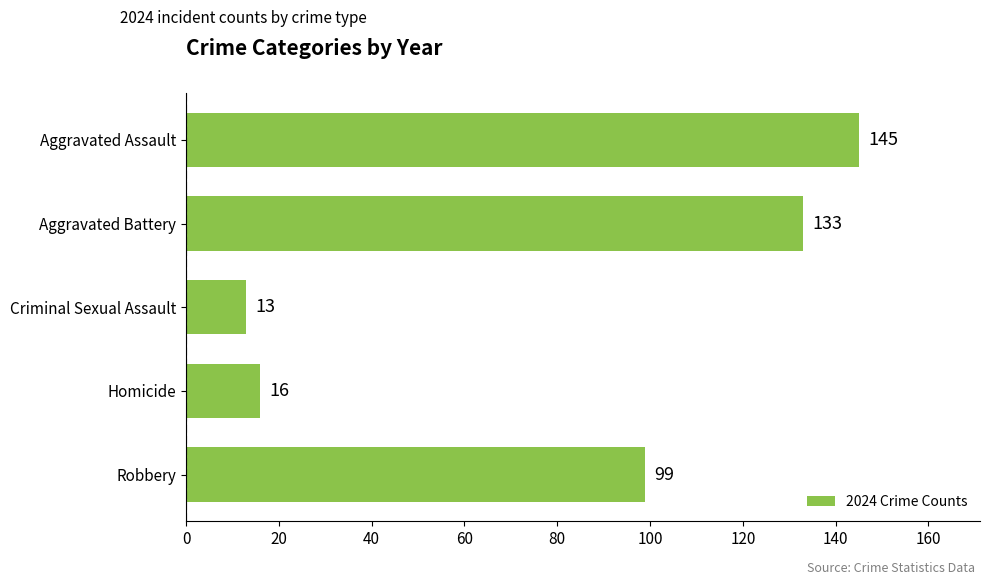

Which has a higher value, Criminal Sexual Assault or Aggravated Battery?

Aggravated Battery